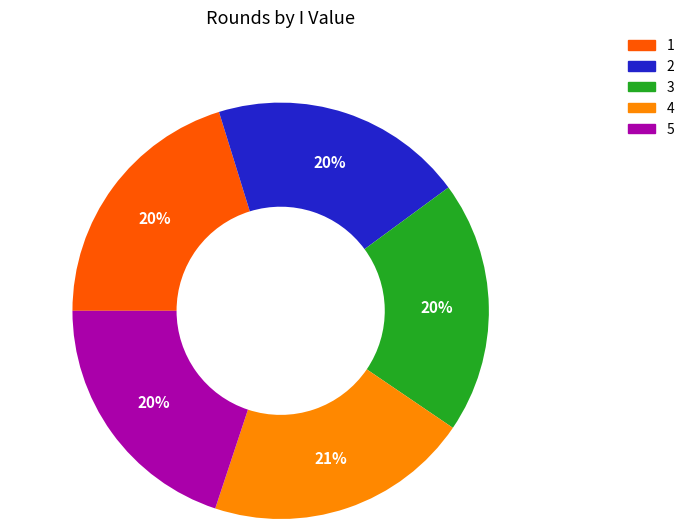

To the nearest percent, what is the combined percentage of 5 and 2?

40%